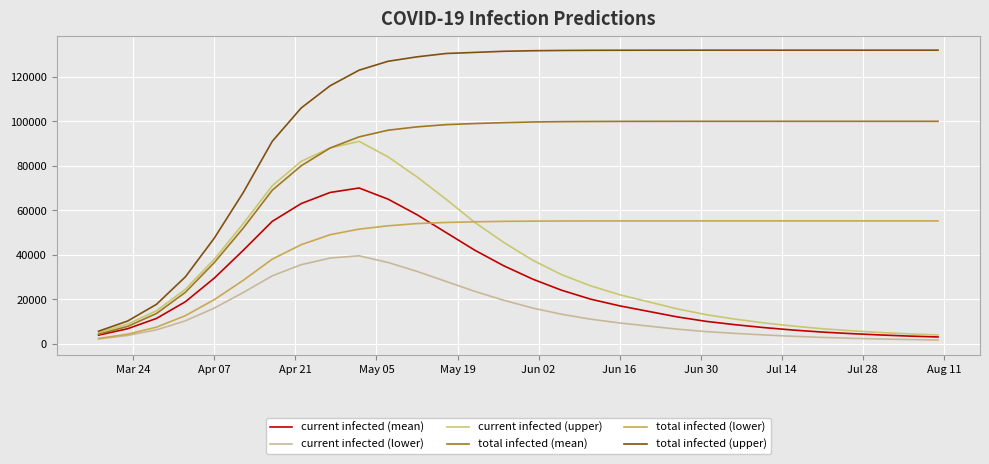

Which series has the largest range (max minus min)?

total infected (upper)